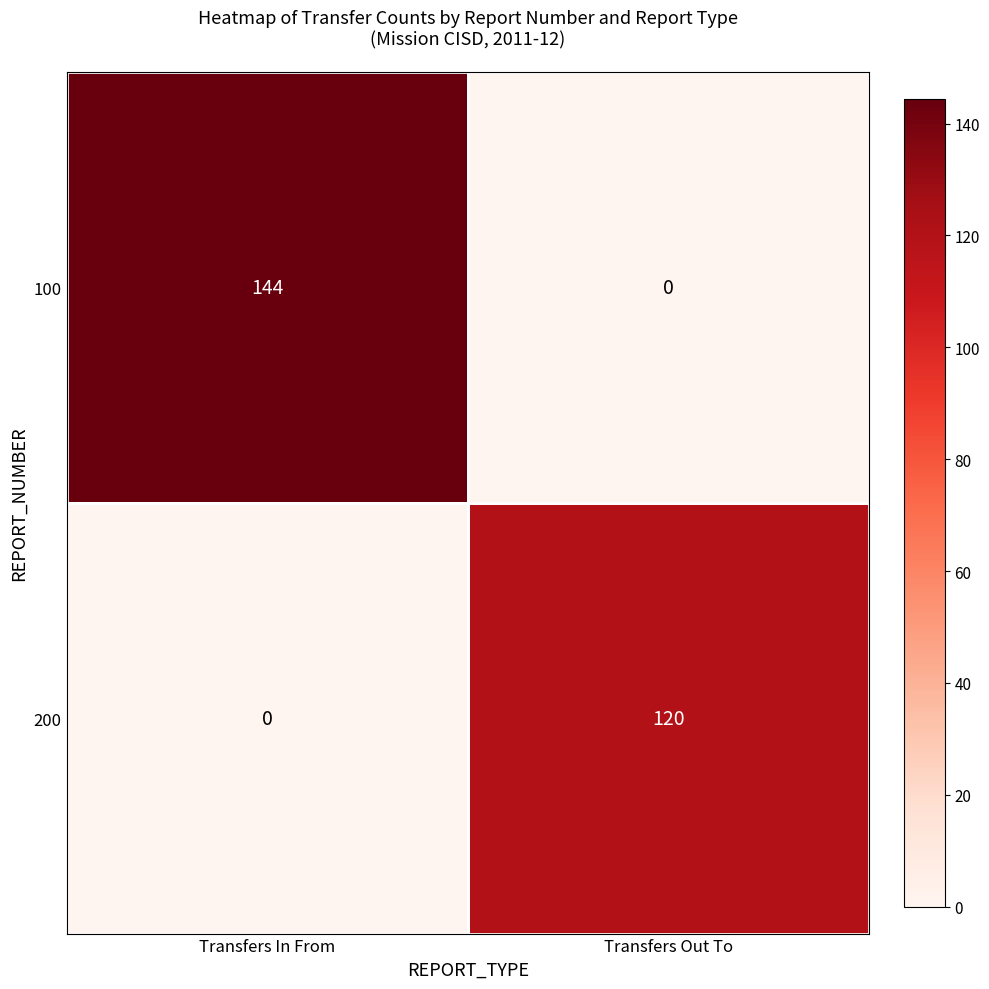

Which series has the widest spread of values?

100